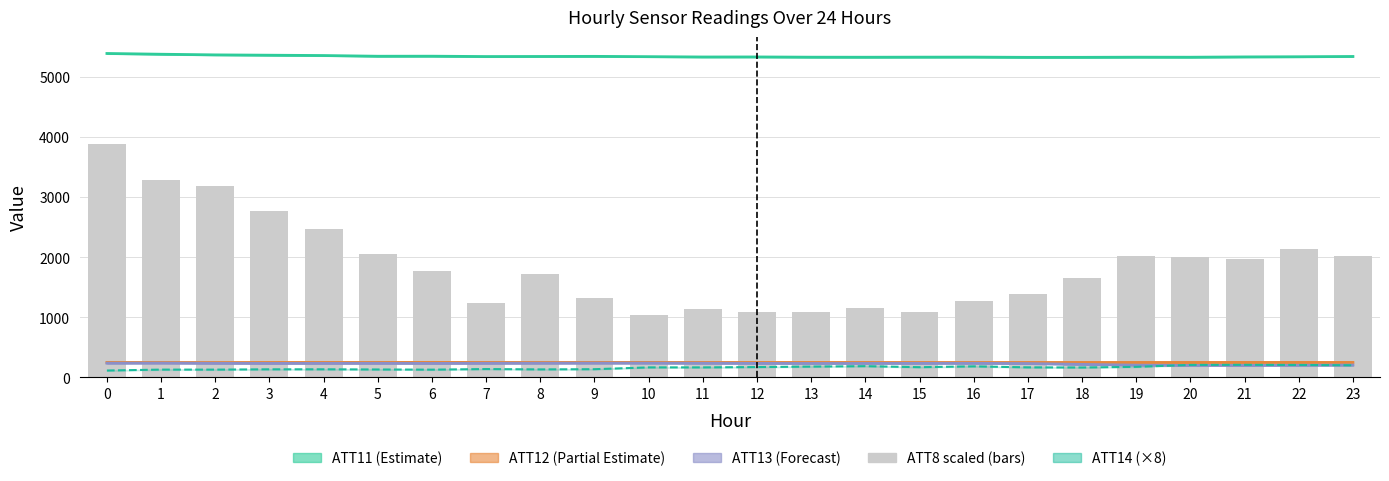

How many groups of bars are there?

24